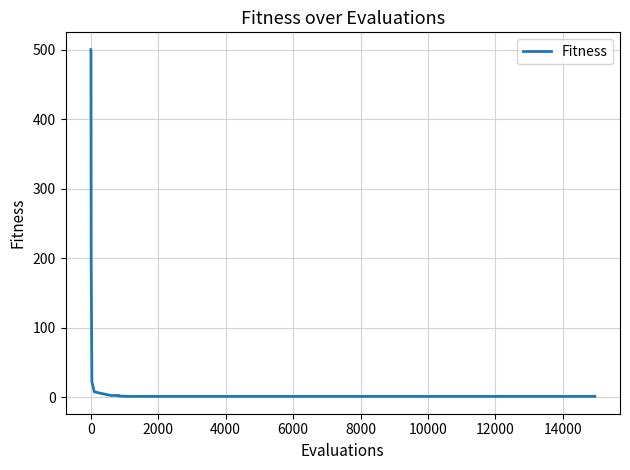

What is the maximum value shown in the chart?

499.8